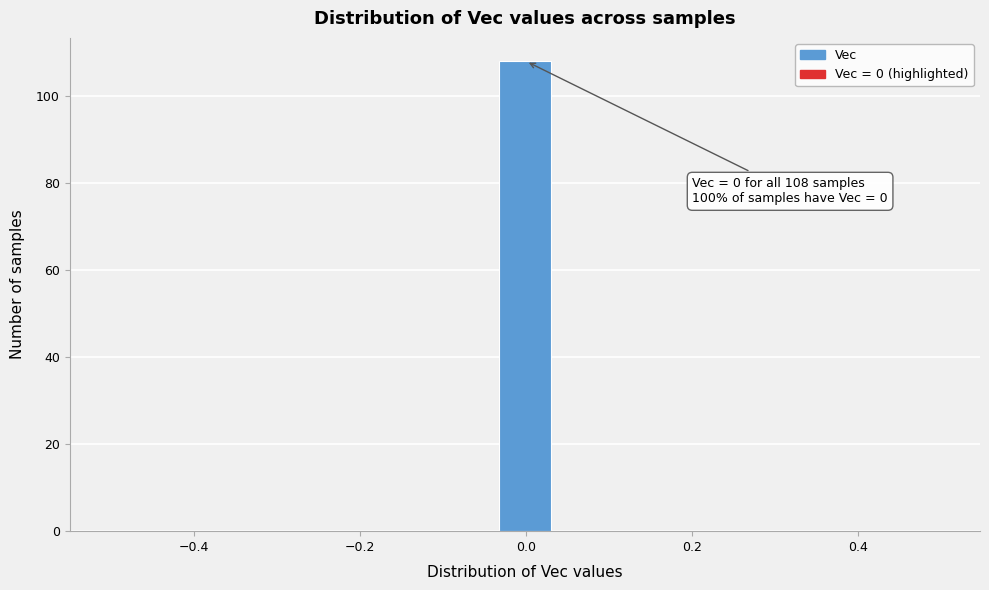

Read against the x-axis, roughly where is the centre of the tallest bar?

0.00